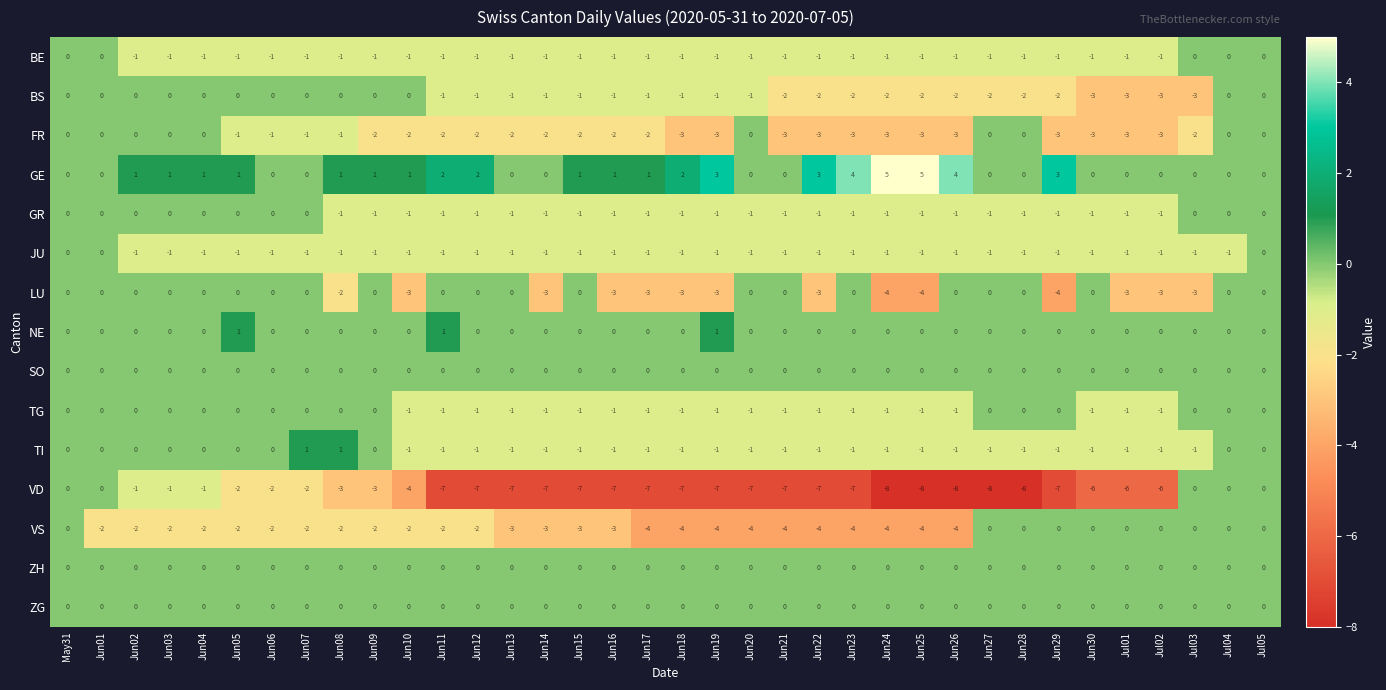

Which series changed the most between Jun13 and Jun20?

FR